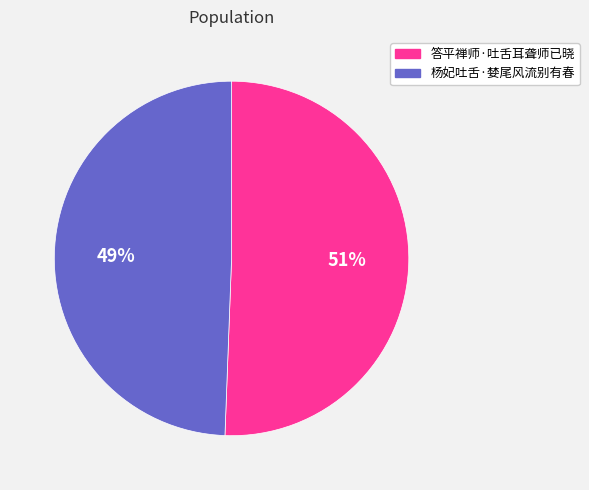

Do 答平禅师·吐舌耳聋师已晓 and 杨妃吐舌·婪尾风流别有春 together represent more than half of the pie?

Yes